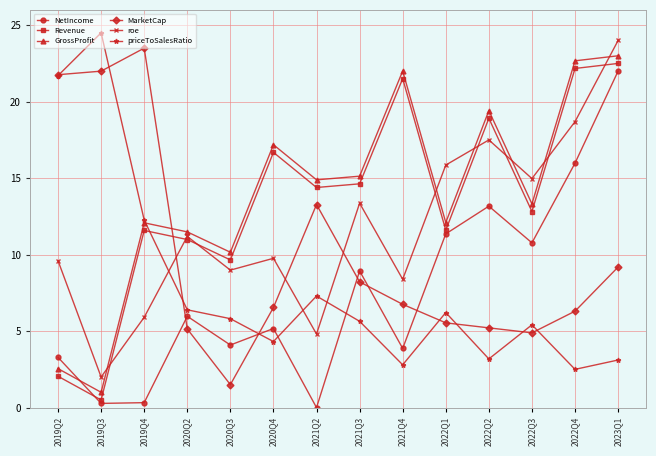

The value of roe at 2020Q2 is 4.3. True or false?

False